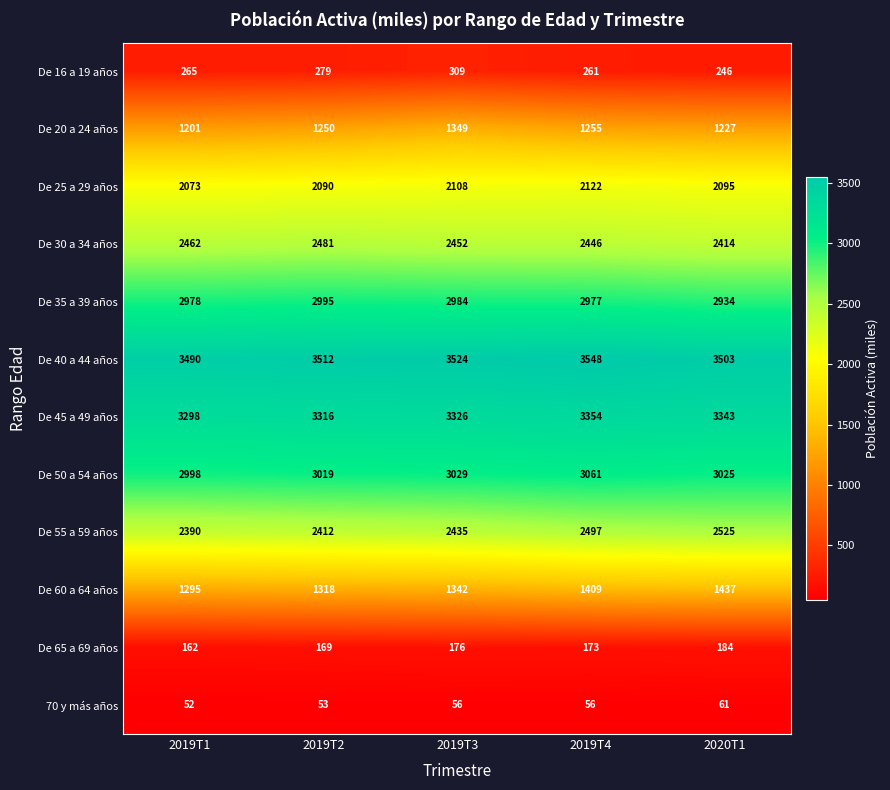

How many series are shown in this chart?

12